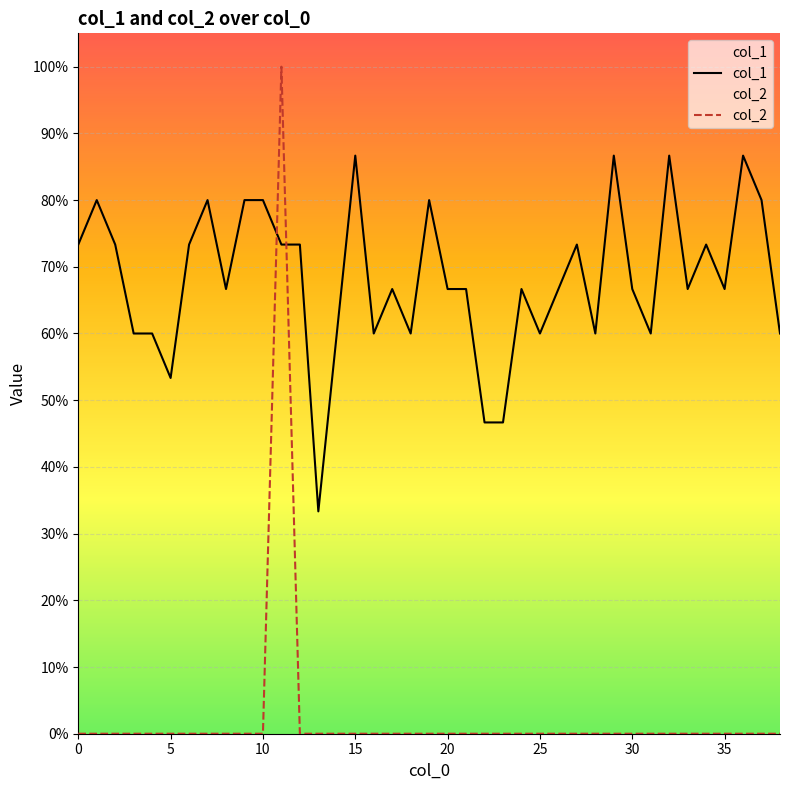

Where do col_1 and col_2 first cross each other?

10 and 11